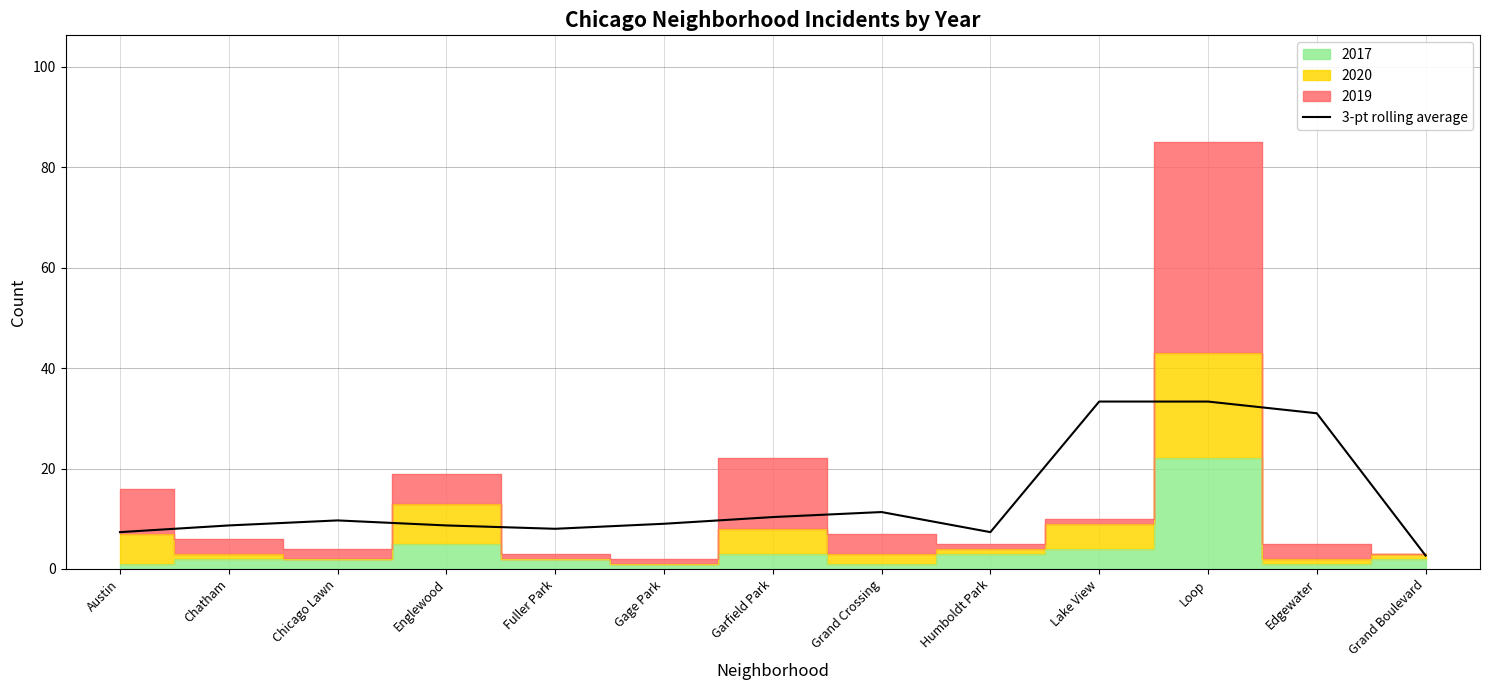

List the labels in order of value, smallest first.

Grand Boulevard, Humboldt Park, Austin, Fuller Park, Chatham, Englewood, Gage Park, Chicago Lawn, Garfield Park, Grand Crossing, Edgewater, Lake View, Loop